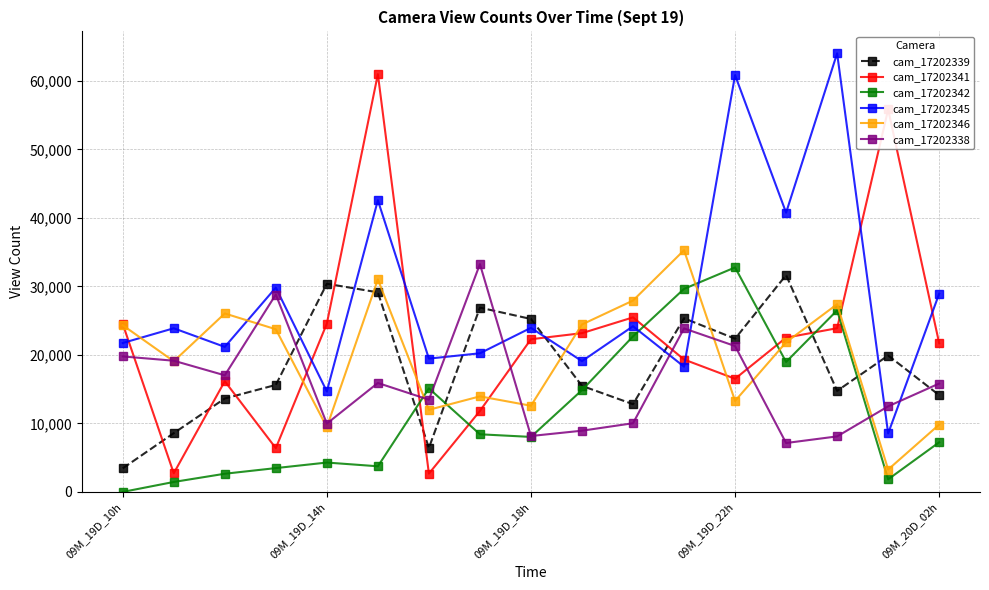

True or false: cam_17202338 has more than 2 interior local peaks.

True